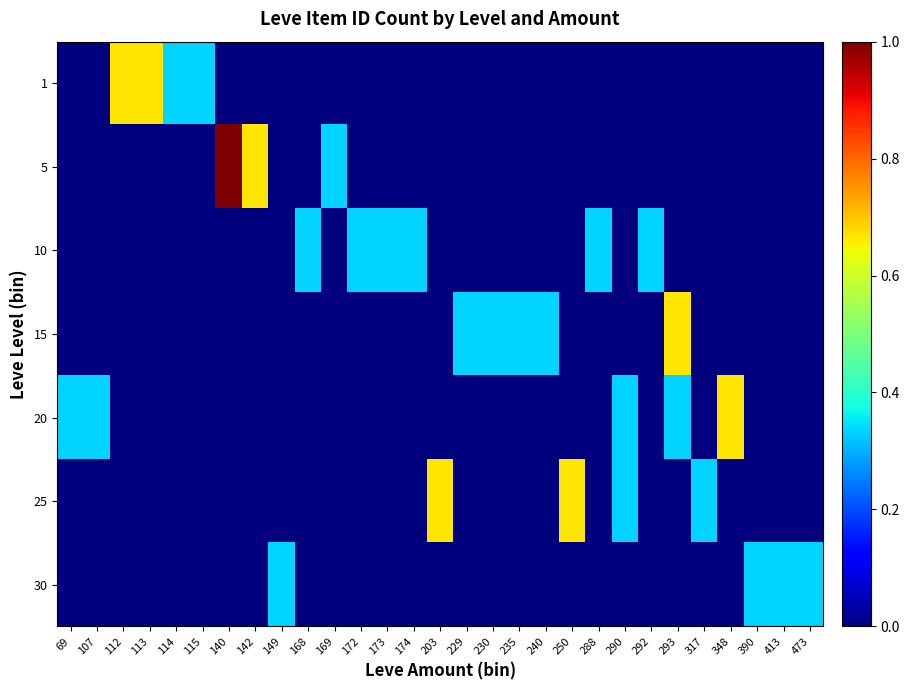

Reading right to left, list all the values displayed in this chart.

1: 473=0.0	413=0.0	390=0.0	348=0.0	317=0.0	293=0.0	292=0.0	290=0.0	288=0.0	250=0.0	240=0.0	235=0.0	230=0.0	229=0.0	203=0.0	174=0.0	173=0.0	172=0.0	169=0.0	168=0.0	149=0.0	142=0.0	140=0.0	115=0.3	114=0.3	113=0.7	112=0.7	107=0.0	69=0.0
5: 473=0.0	413=0.0	390=0.0	348=0.0	317=0.0	293=0.0	292=0.0	290=0.0	288=0.0	250=0.0	240=0.0	235=0.0	230=0.0	229=0.0	203=0.0	174=0.0	173=0.0	172=0.0	169=0.3	168=0.0	149=0.0	142=0.7	140=1.0	115=0.0	114=0.0	113=0.0	112=0.0	107=0.0	69=0.0
10: 473=0.0	413=0.0	390=0.0	348=0.0	317=0.0	293=0.0	292=0.3	290=0.0	288=0.3	250=0.0	240=0.0	235=0.0	230=0.0	229=0.0	203=0.0	174=0.3	173=0.3	172=0.3	169=0.0	168=0.3	149=0.0	142=0.0	140=0.0	115=0.0	114=0.0	113=0.0	112=0.0	107=0.0	69=0.0
15: 473=0.0	413=0.0	390=0.0	348=0.0	317=0.0	293=0.7	292=0.0	290=0.0	288=0.0	250=0.0	240=0.3	235=0.3	230=0.3	229=0.3	203=0.0	174=0.0	173=0.0	172=0.0	169=0.0	168=0.0	149=0.0	142=0.0	140=0.0	115=0.0	114=0.0	113=0.0	112=0.0	107=0.0	69=0.0
20: 473=0.0	413=0.0	390=0.0	348=0.7	317=0.0	293=0.3	292=0.0	290=0.3	288=0.0	250=0.0	240=0.0	235=0.0	230=0.0	229=0.0	203=0.0	174=0.0	173=0.0	172=0.0	169=0.0	168=0.0	149=0.0	142=0.0	140=0.0	115=0.0	114=0.0	113=0.0	112=0.0	107=0.3	69=0.3
25: 473=0.0	413=0.0	390=0.0	348=0.0	317=0.3	293=0.0	292=0.0	290=0.3	288=0.0	250=0.7	240=0.0	235=0.0	230=0.0	229=0.0	203=0.7	174=0.0	173=0.0	172=0.0	169=0.0	168=0.0	149=0.0	142=0.0	140=0.0	115=0.0	114=0.0	113=0.0	112=0.0	107=0.0	69=0.0
30: 473=0.3	413=0.3	390=0.3	348=0.0	317=0.0	293=0.0	292=0.0	290=0.0	288=0.0	250=0.0	240=0.0	235=0.0	230=0.0	229=0.0	203=0.0	174=0.0	173=0.0	172=0.0	169=0.0	168=0.0	149=0.3	142=0.0	140=0.0	115=0.0	114=0.0	113=0.0	112=0.0	107=0.0	69=0.0